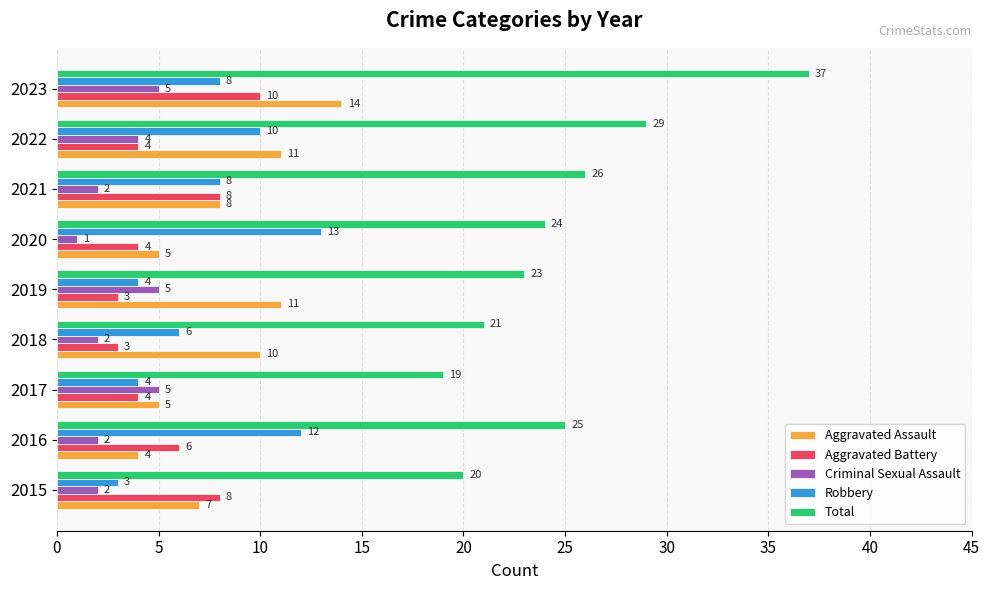

How many Robbery values are between 4 and 10?

6